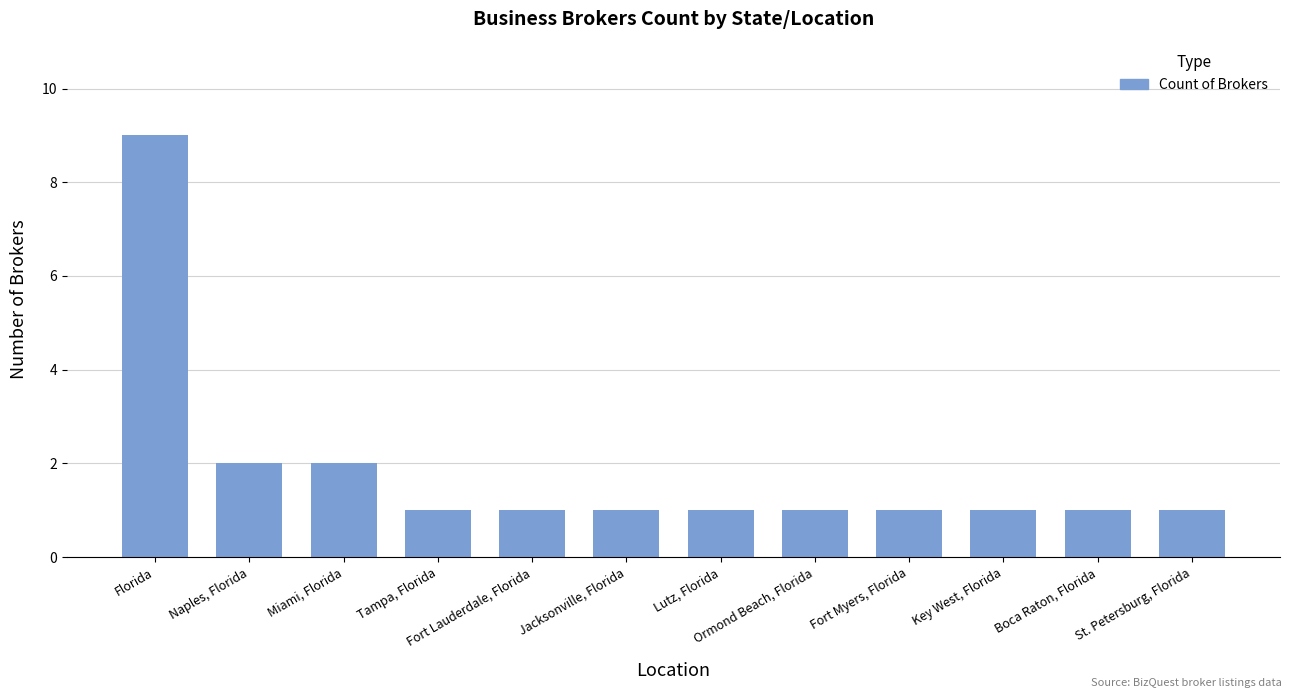

What is the greatest value displayed?

9